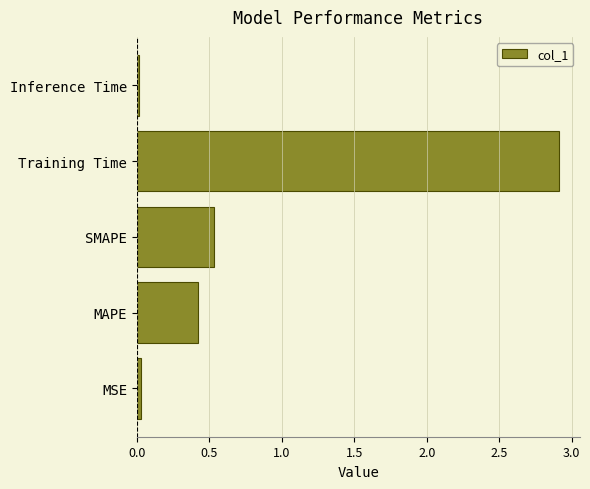

Is it true that the value at SMAPE is 0.9?

False